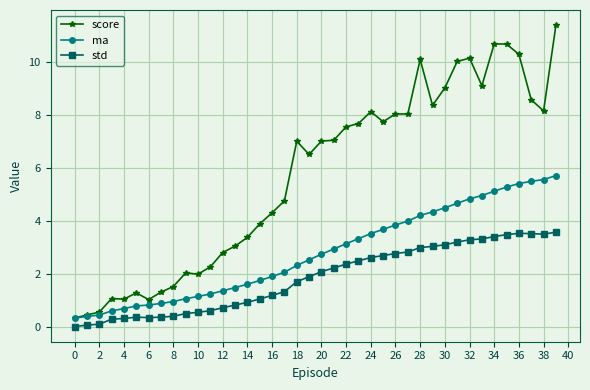

Rank the series by their maximum value, from lowest to highest.

std, ma, score